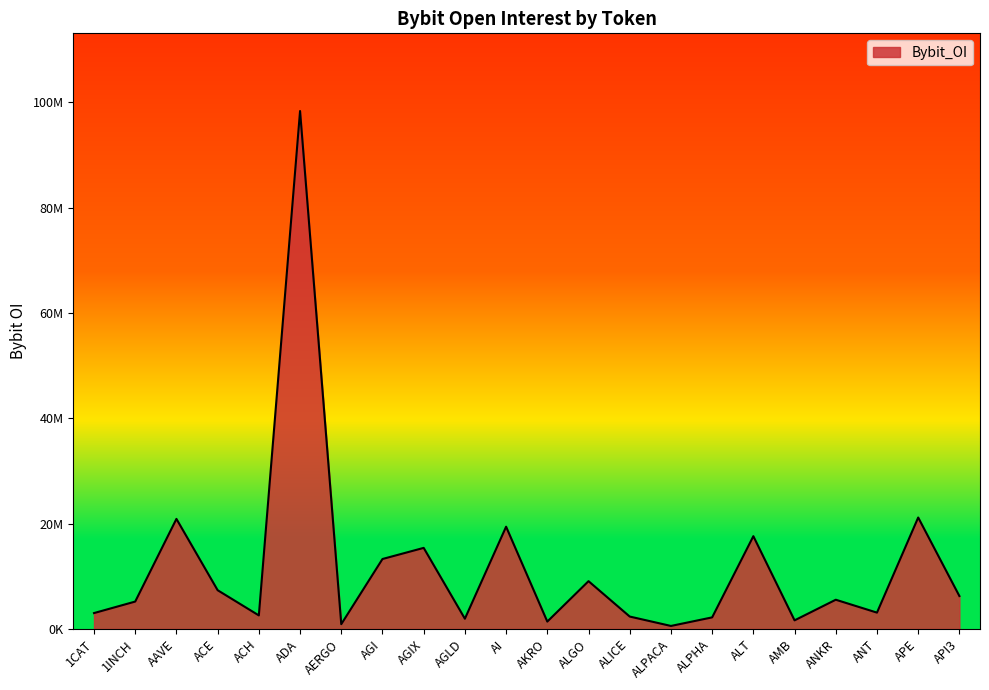

Does the chart display data point markers on the line(s)?

No